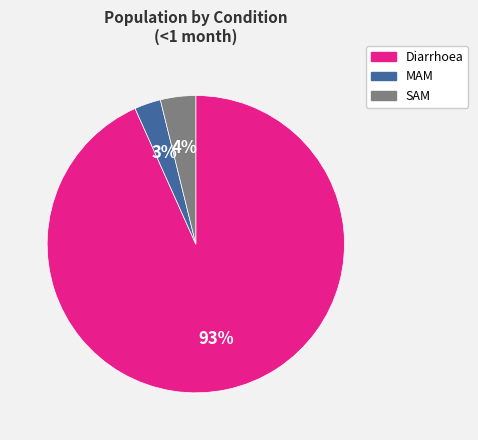

Do MAM and Diarrhoea together represent more than half of the pie?

Yes